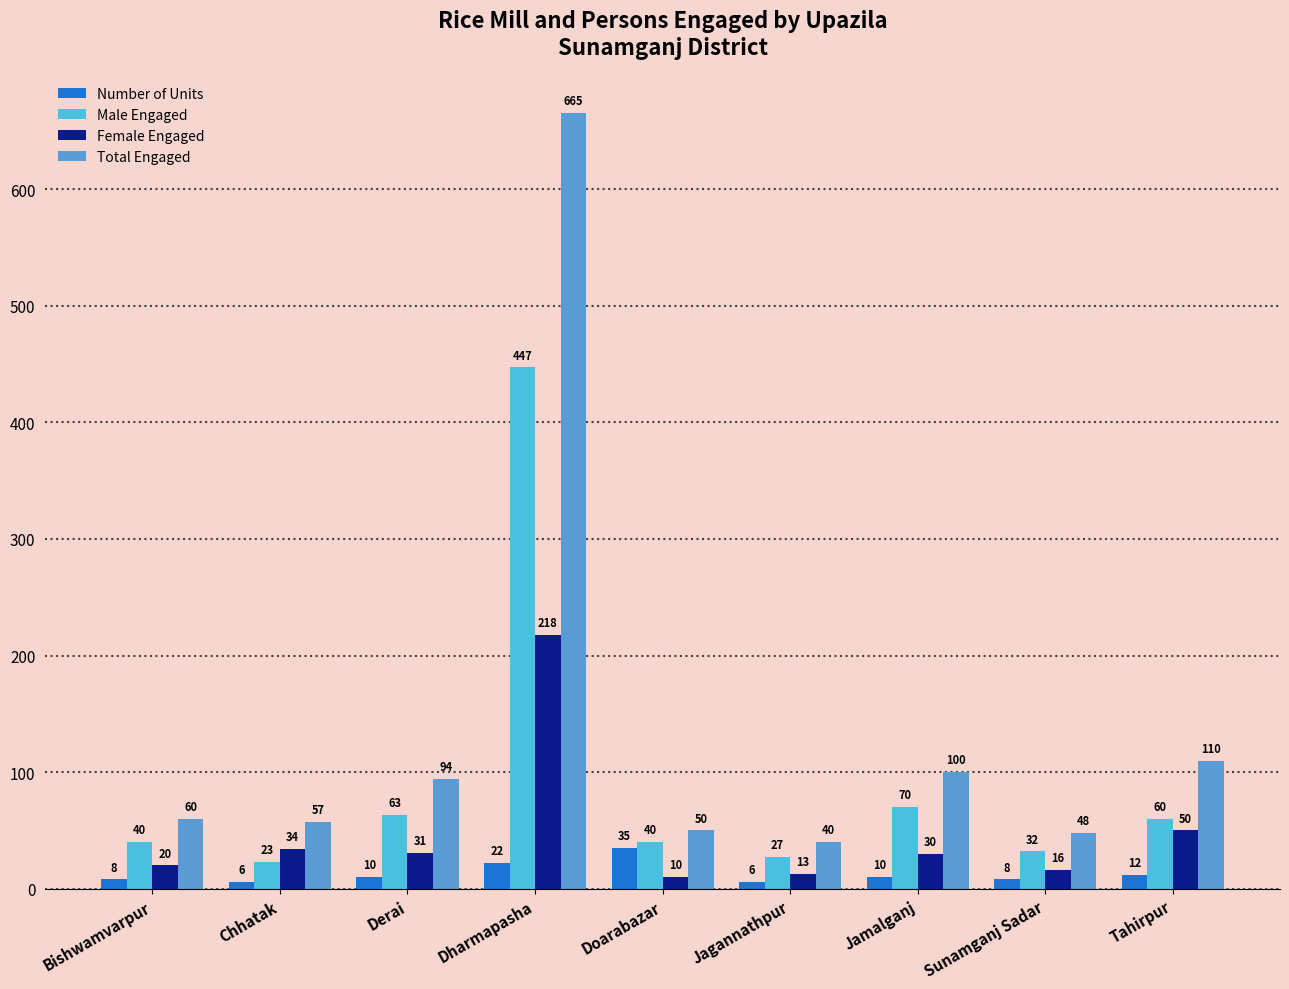

Which series has the largest total across all categories?

Total Engaged